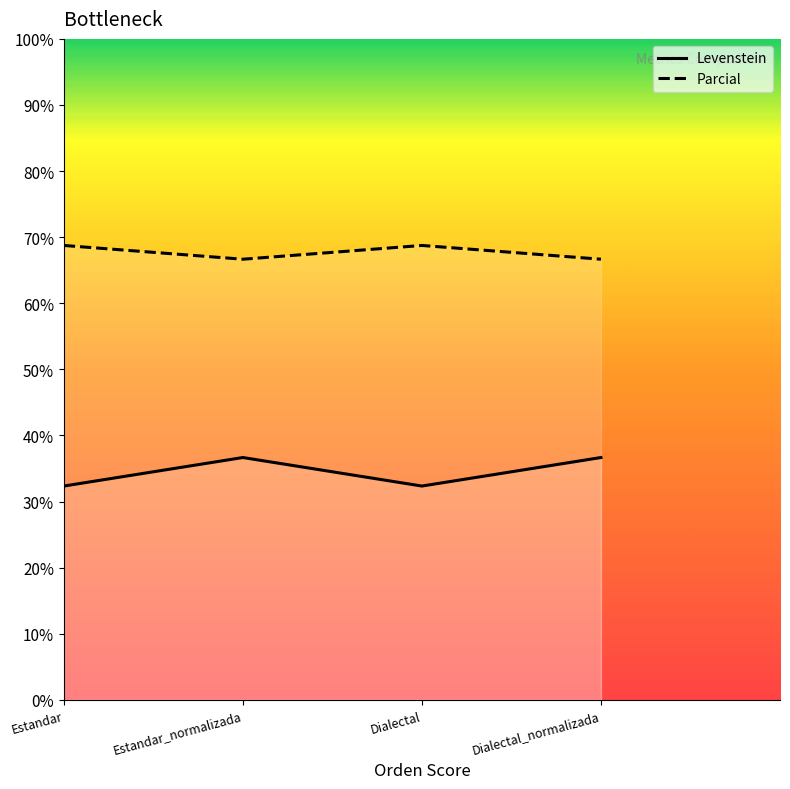

Rank the series at Estandar from highest to lowest value.

Parcial, Levenstein